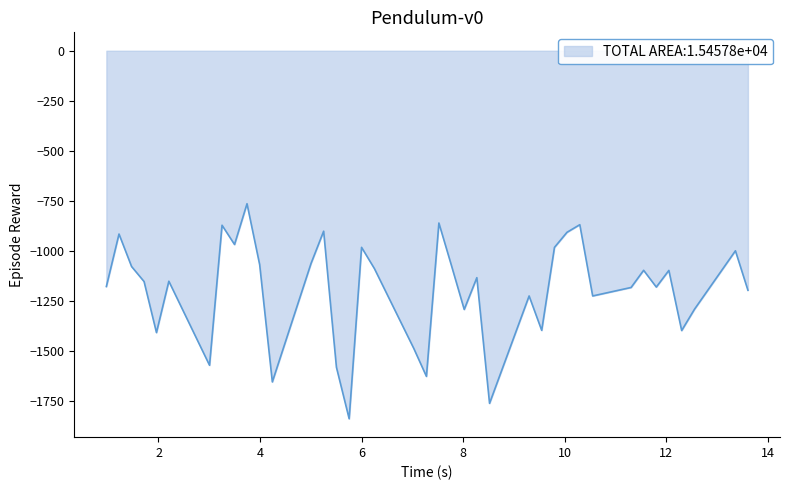

What is the difference between the maximum and minimum values?

1075.6